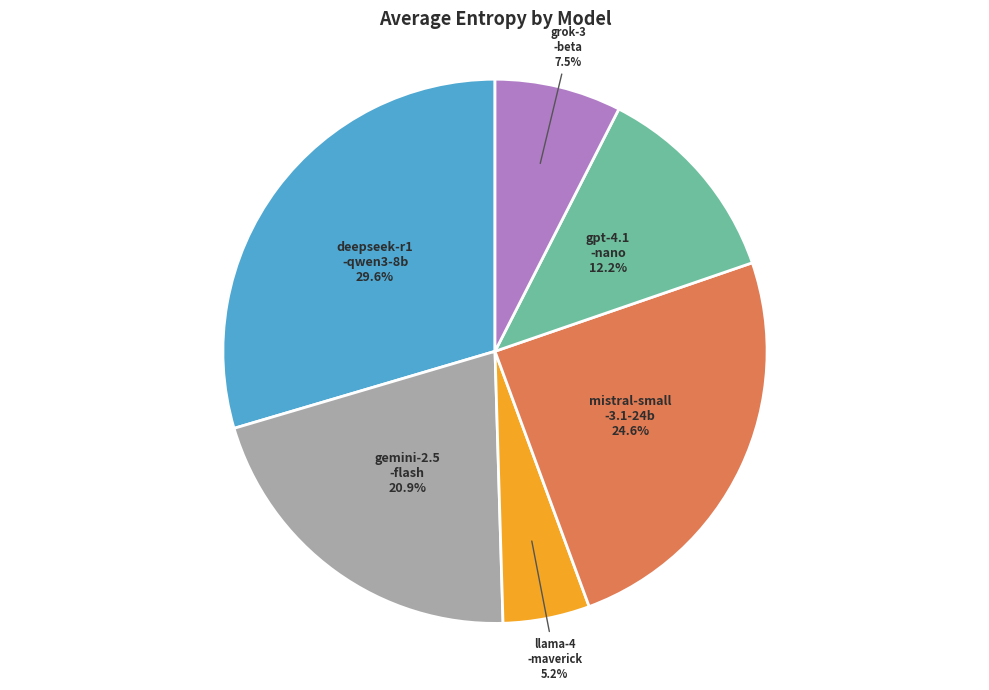

Is there a majority slice in this chart?

No